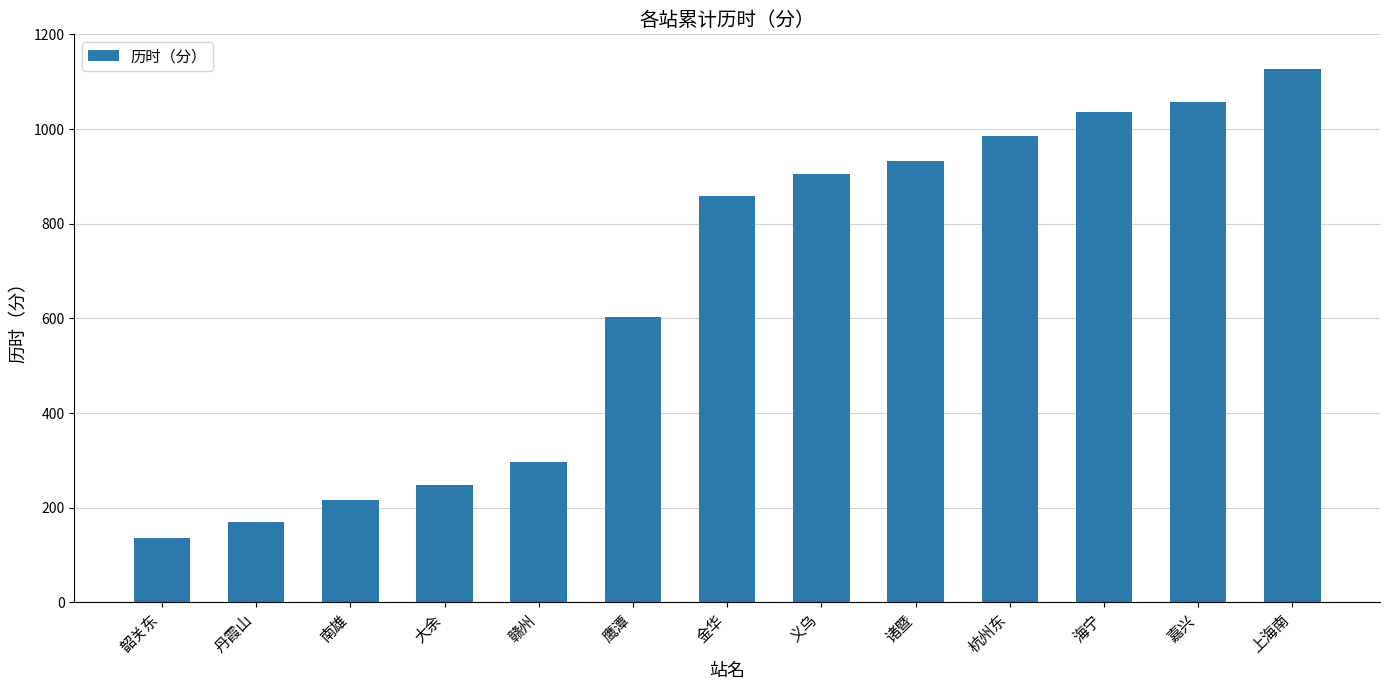

What is the change in value from 南雄 to 嘉兴?

+841